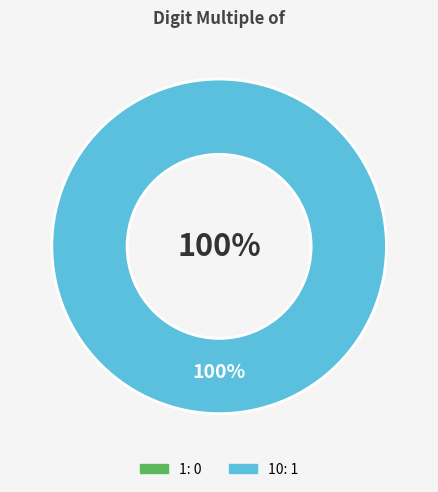

Combined, what portion of the pie is 10 and 1?

100.0%